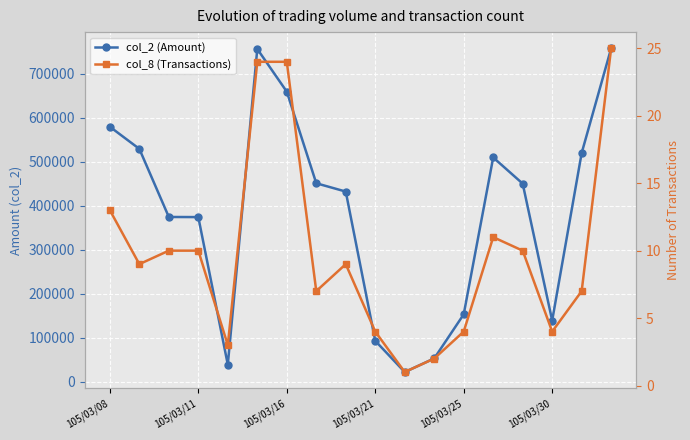

At which category is the sum across all series the highest?

17